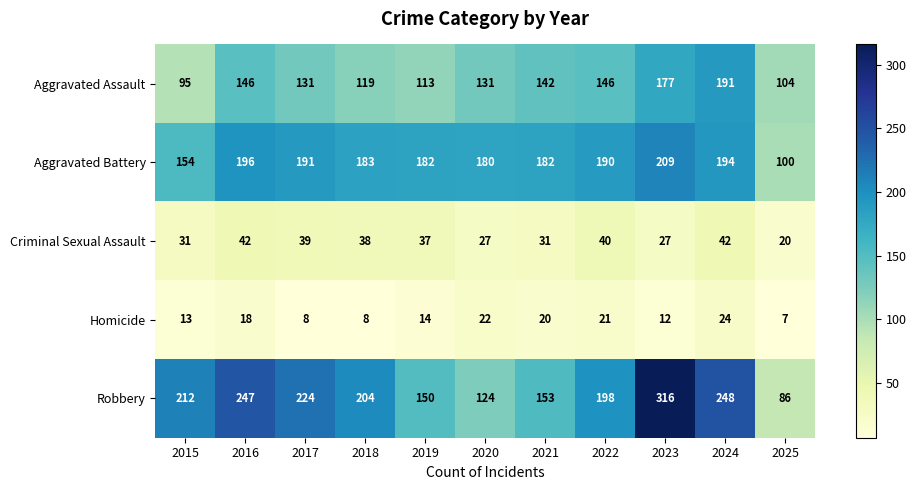

Between 2016 and 2024, which series saw the biggest shift?

Aggravated Assault